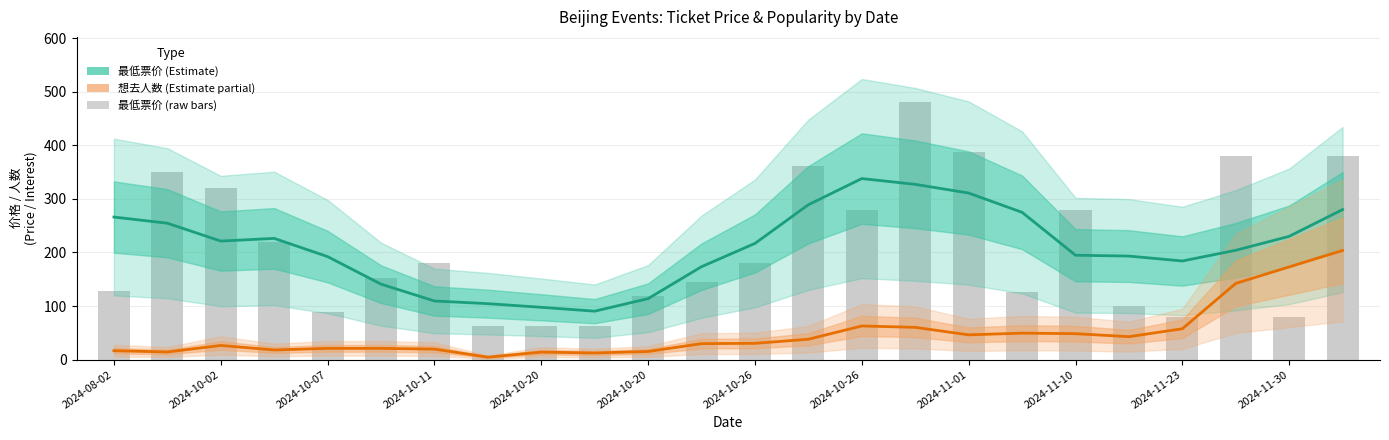

At how many categories does at least one series exceed 449?

1